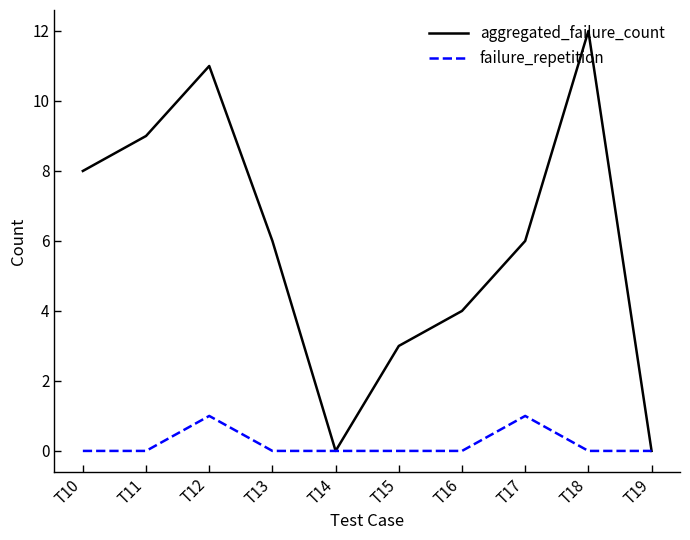

The failure_repetition series shows 1 at T12. True or false?

True